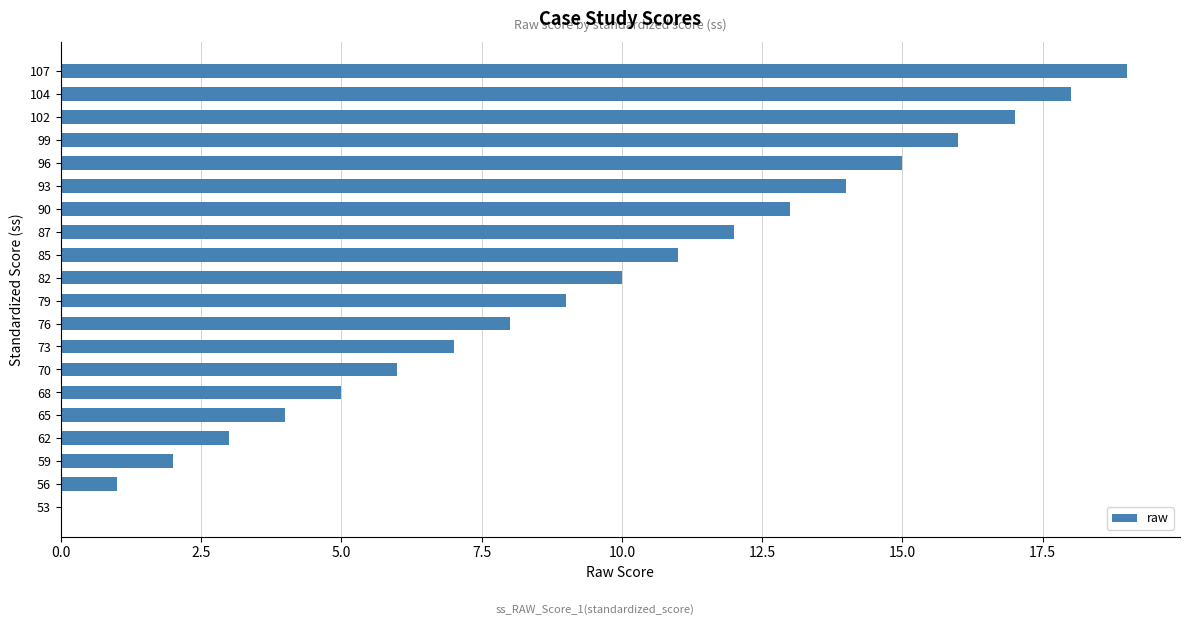

What is the maximum value shown in the chart?

19